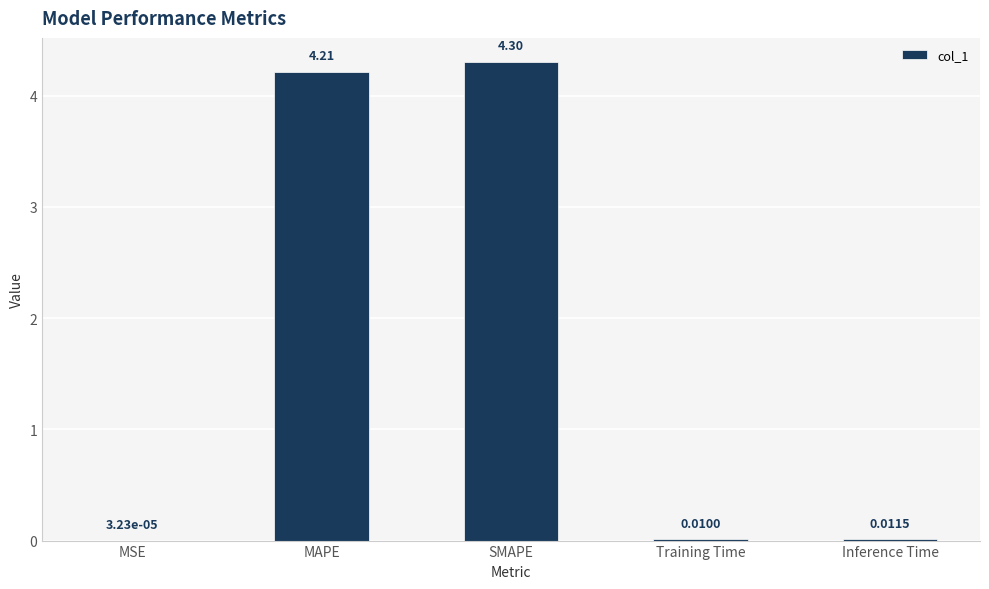

What is the sum of all values?

8.5